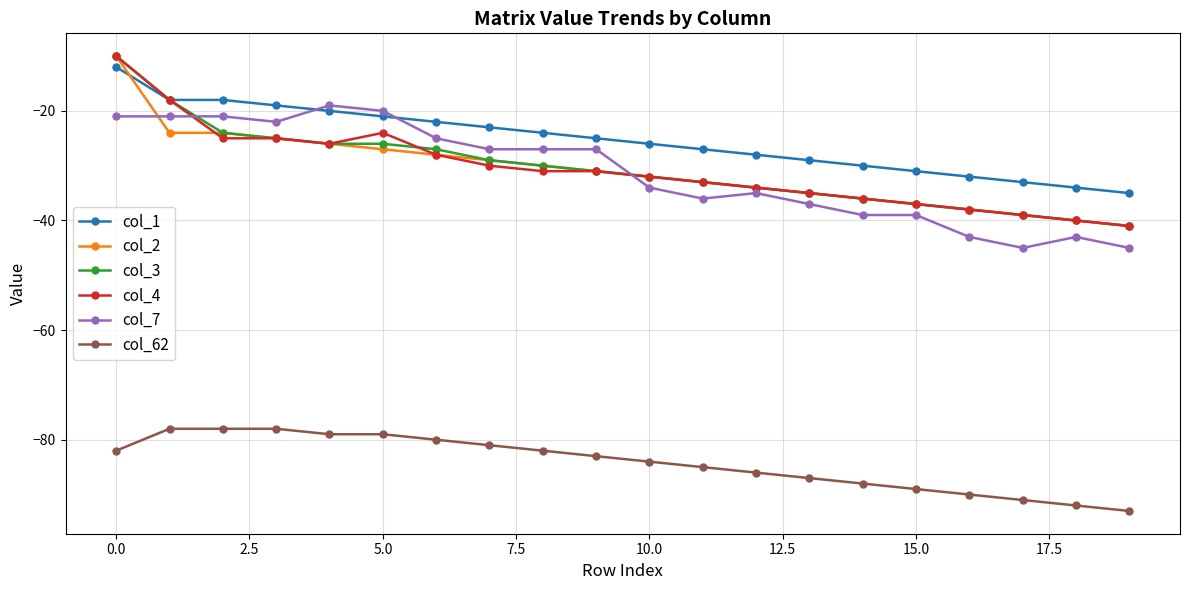

True or false: col_62 and col_2 intersect in this chart.

False